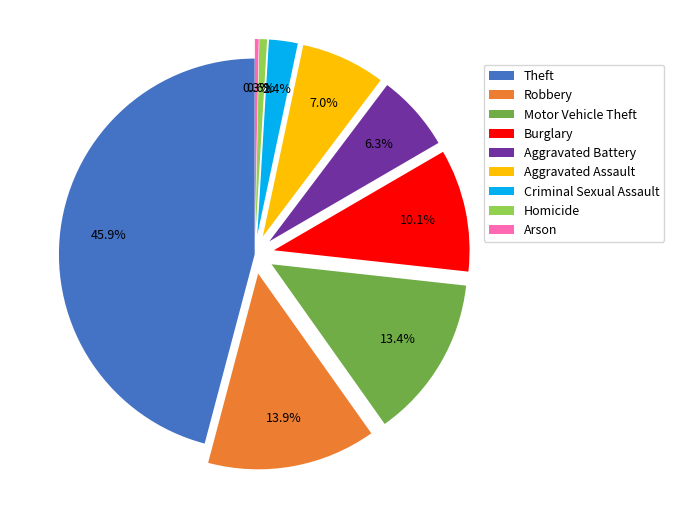

Approximately how many times larger is the value at Aggravated Battery compared to Arson?

20.0